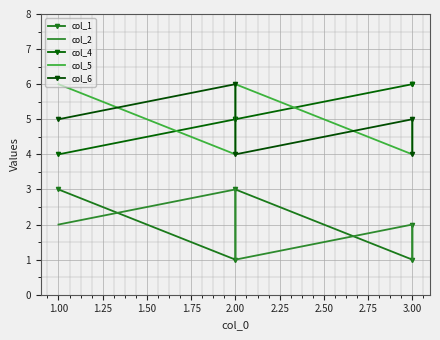

Where is col_1 nearest to the value 2?

3.00